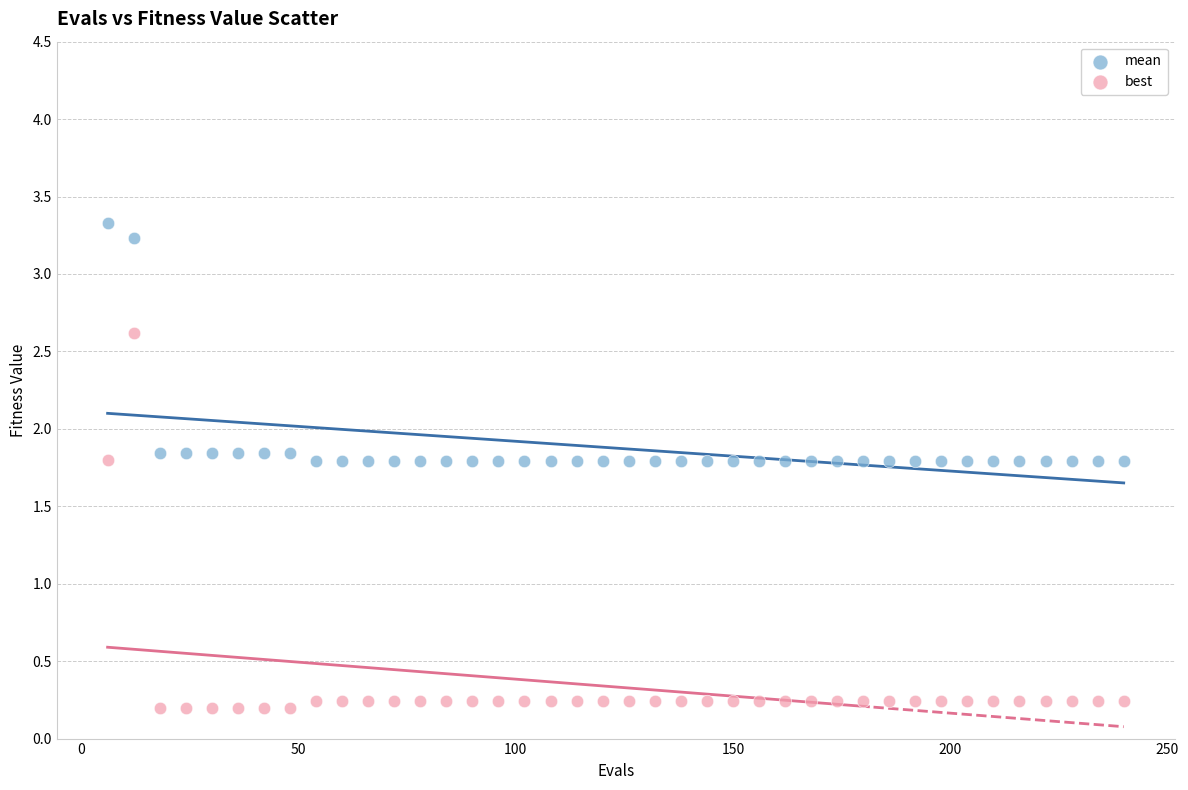

What is the X range (max minus min) for the scatter plot?

234.0